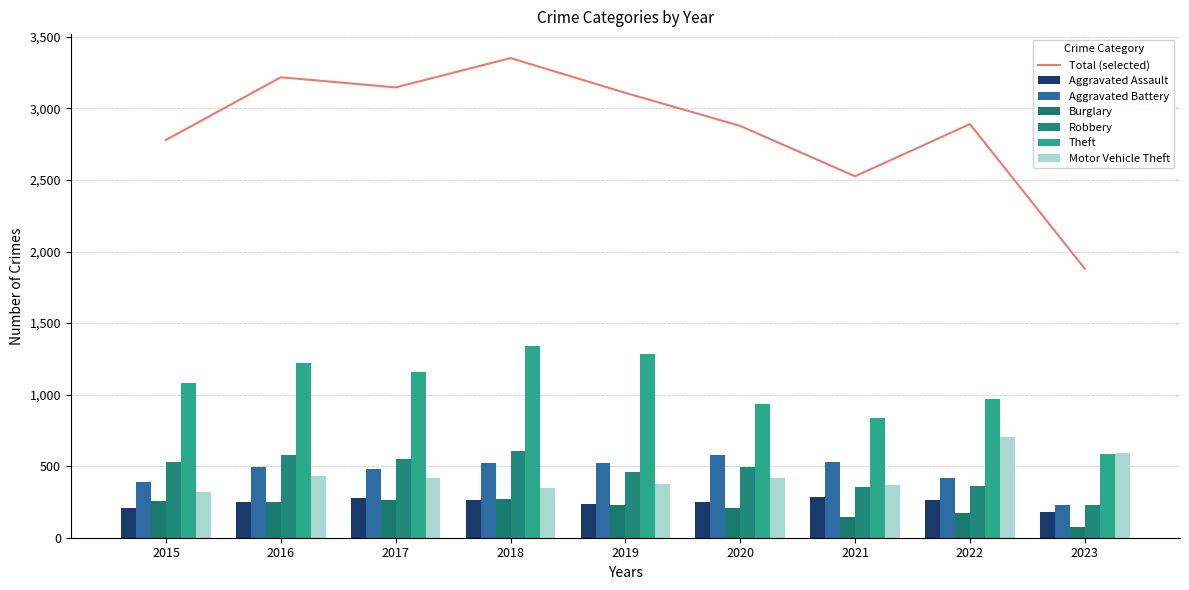

Reading left to right, list all the values displayed in this chart.

Aggravated Assault: 2015=210	2016=250	2017=276	2018=265	2019=238	2020=249	2021=284	2022=267	2023=181
Aggravated Battery: 2015=387	2016=492	2017=480	2018=522	2019=521	2020=575	2021=531	2022=416	2023=226
Burglary: 2015=256	2016=250	2017=264	2018=269	2019=229	2020=207	2021=147	2022=170	2023=72
Robbery: 2015=527	2016=579	2017=553	2018=608	2019=458	2020=491	2021=356	2022=363	2023=229
Theft: 2015=1079	2016=1218	2017=1155	2018=1338	2019=1287	2020=938	2021=839	2022=968	2023=583
Motor Vehicle Theft: 2015=321	2016=429	2017=419	2018=350	2019=376	2020=418	2021=369	2022=707	2023=589